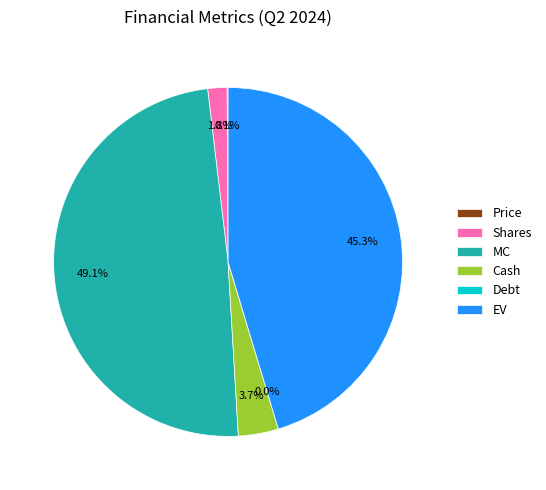

True or false: Debt accounts for 1% of the total.

False